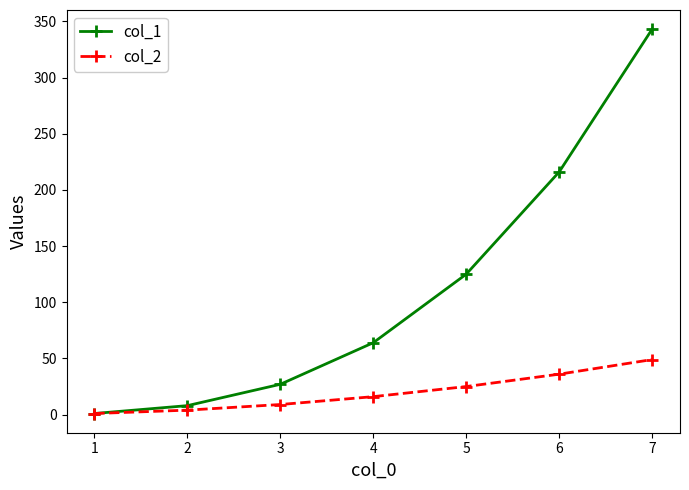

Is the value of col_2 at 5 greater than the value of col_1 at 2?

Yes